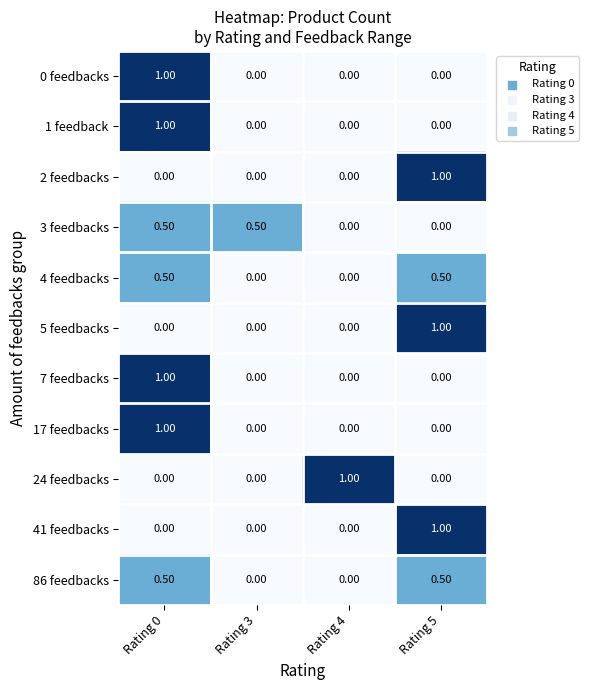

What is the difference between the maximum and minimum values in the 17 feedbacks series?

1.0